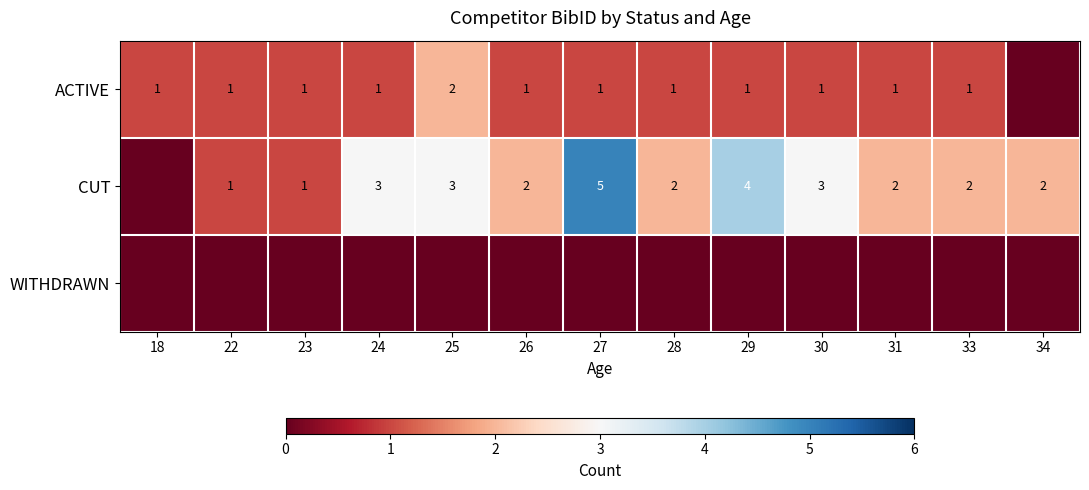

True or false: CUT has a value of 5 at 30.

False